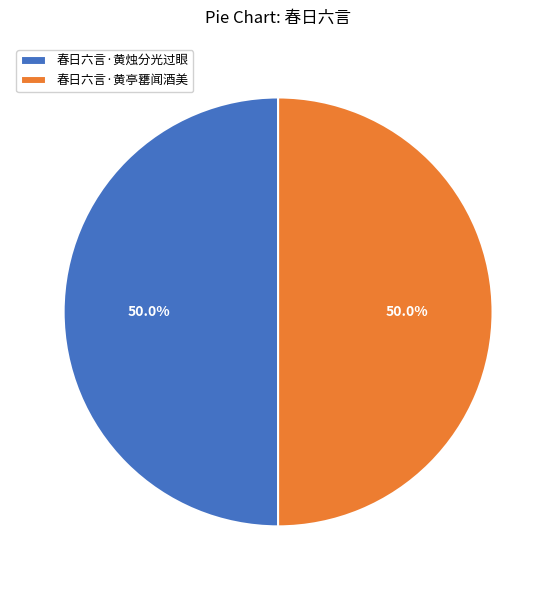

Combined, what portion of the pie is 春日六言·黄亭罋闻酒美 and 春日六言·黄烛分光过眼?

100.0%